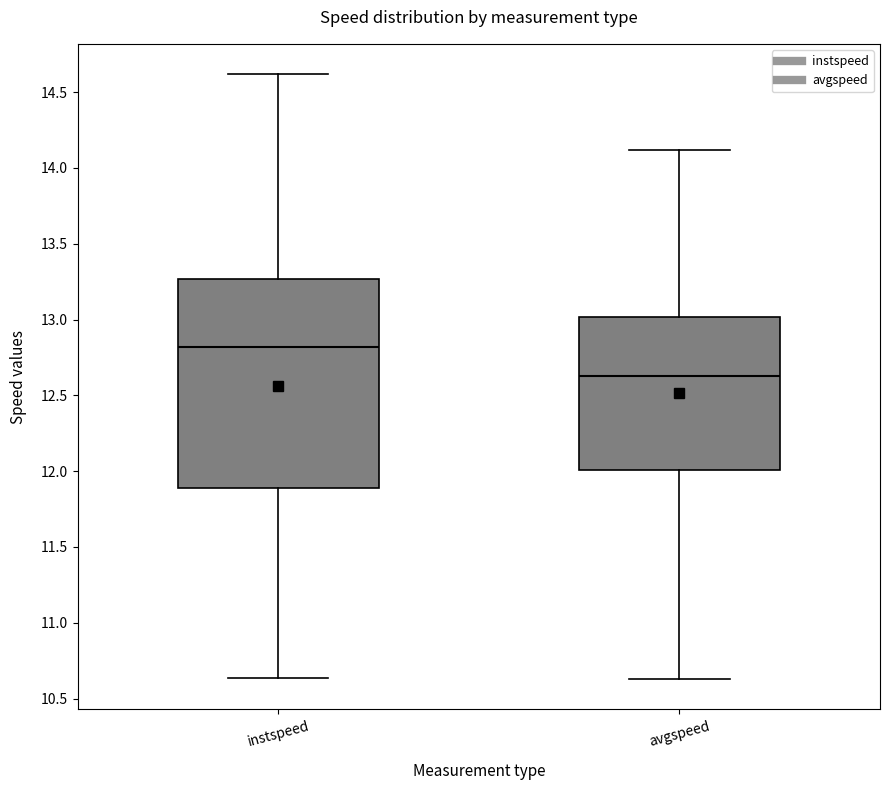

Which box's median line is the highest?

instspeed